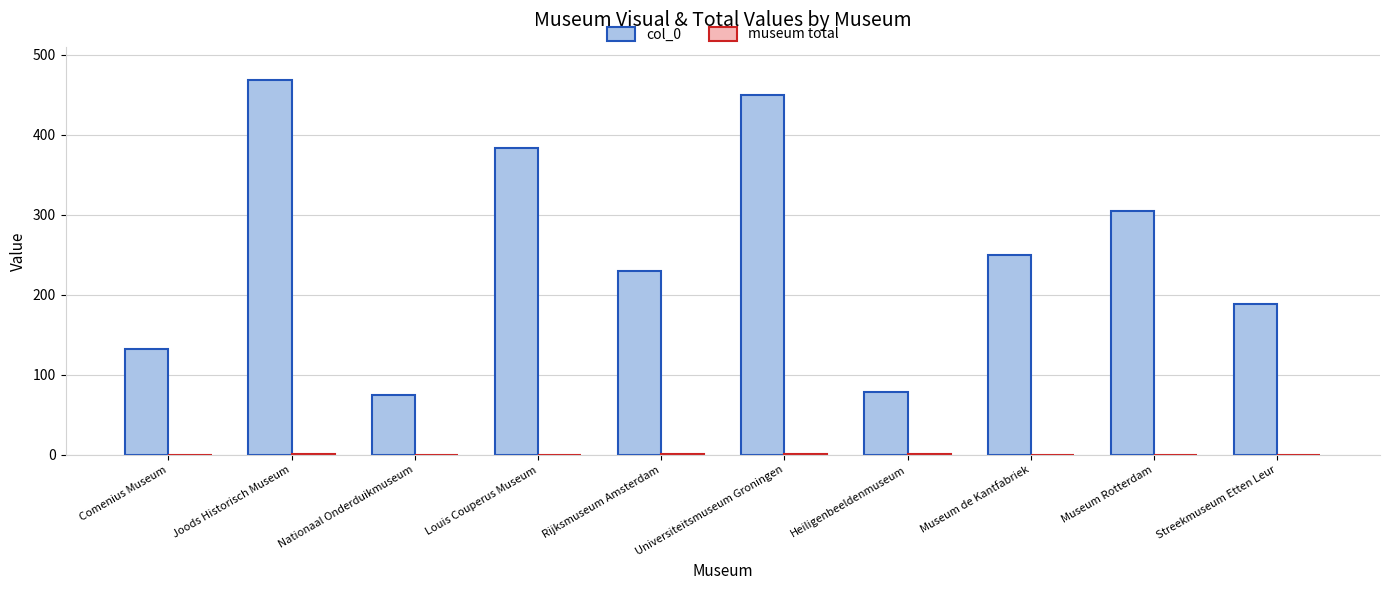

What is the maximum value shown in the chart?

468